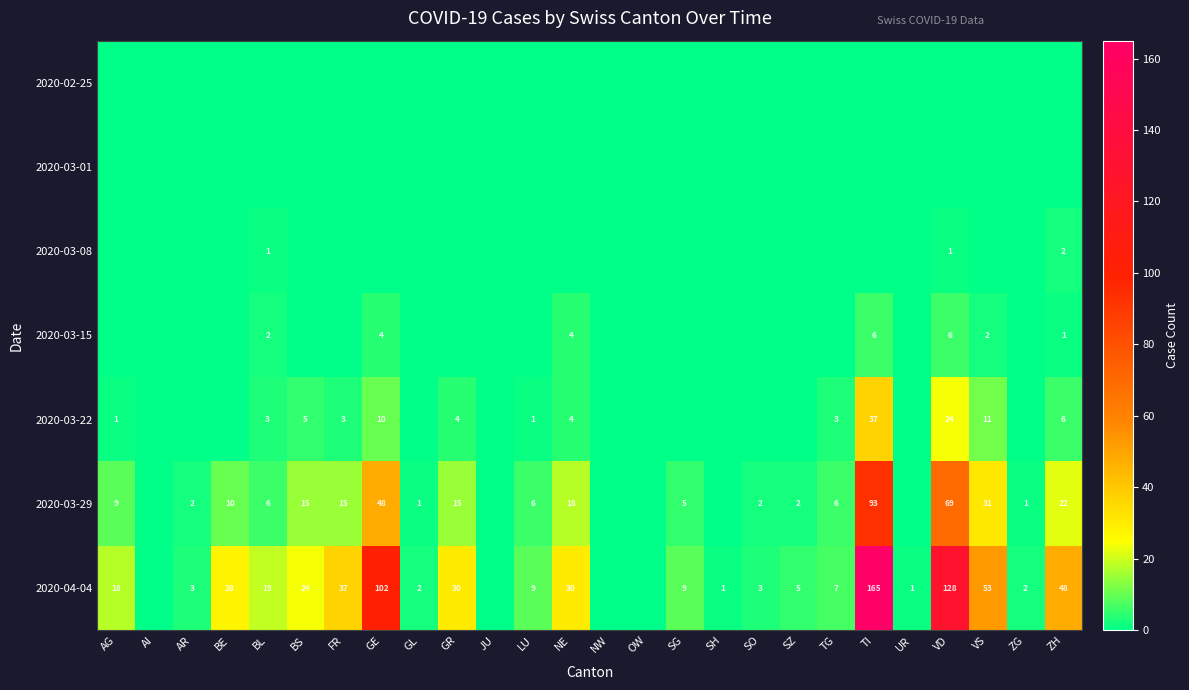

What is the difference between the 2020-04-04 values at TI and AG?

147